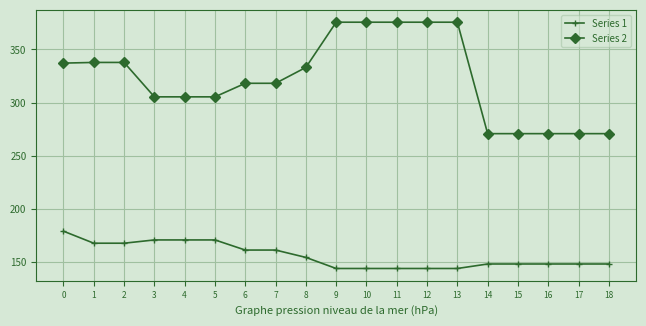

What is the sum of the Series 2 values at 6 and 7?

636.4